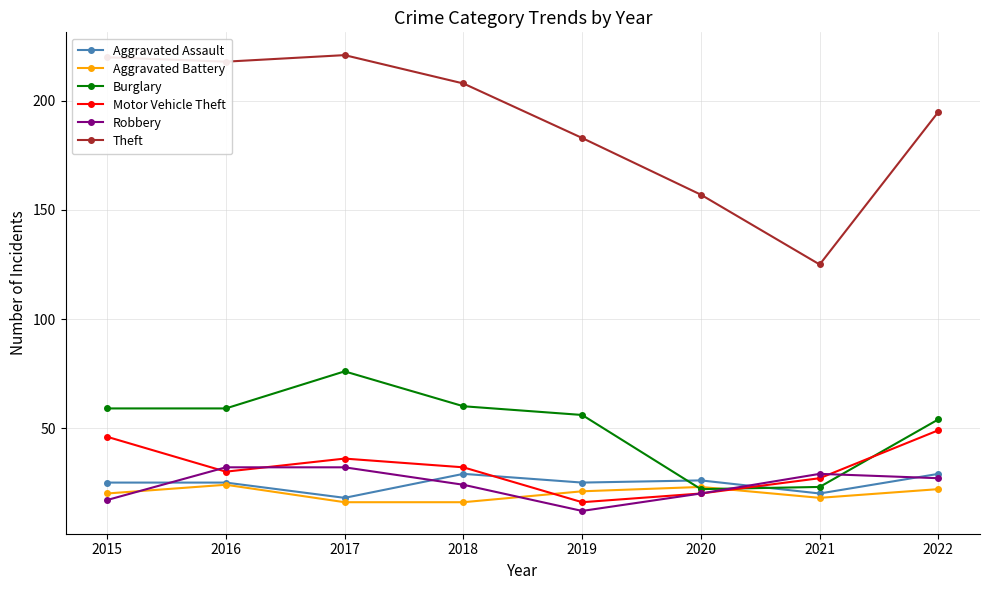

Reading left to right, list all the values displayed in this chart.

Aggravated Assault: 25	25	18	29	25	26	20	29
Aggravated Battery: 20	24	16	16	21	23	18	22
Burglary: 59	59	76	60	56	22	23	54
Motor Vehicle Theft: 46	30	36	32	16	20	27	49
Robbery: 17	32	32	24	12	20	29	27
Theft: 220	218	221	208	183	157	125	195